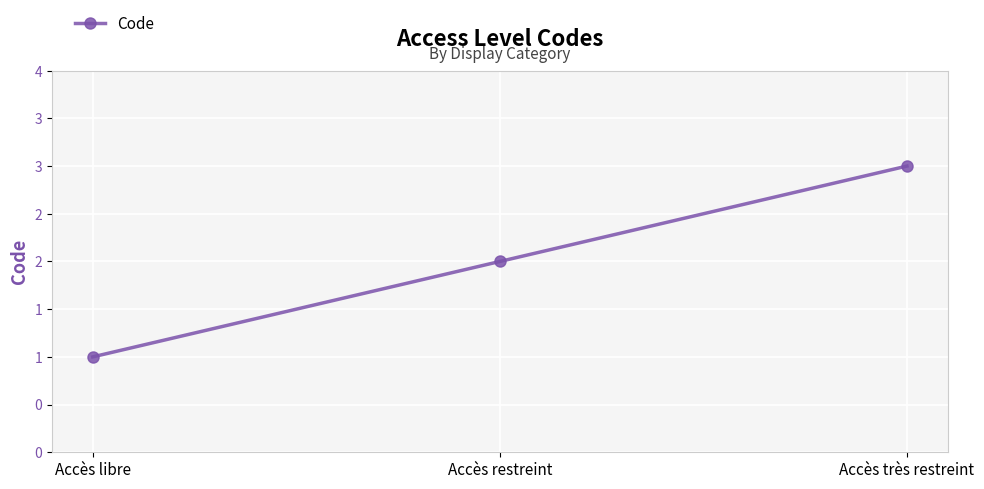

At which label does the data first exceed 2?

Accès très restreint